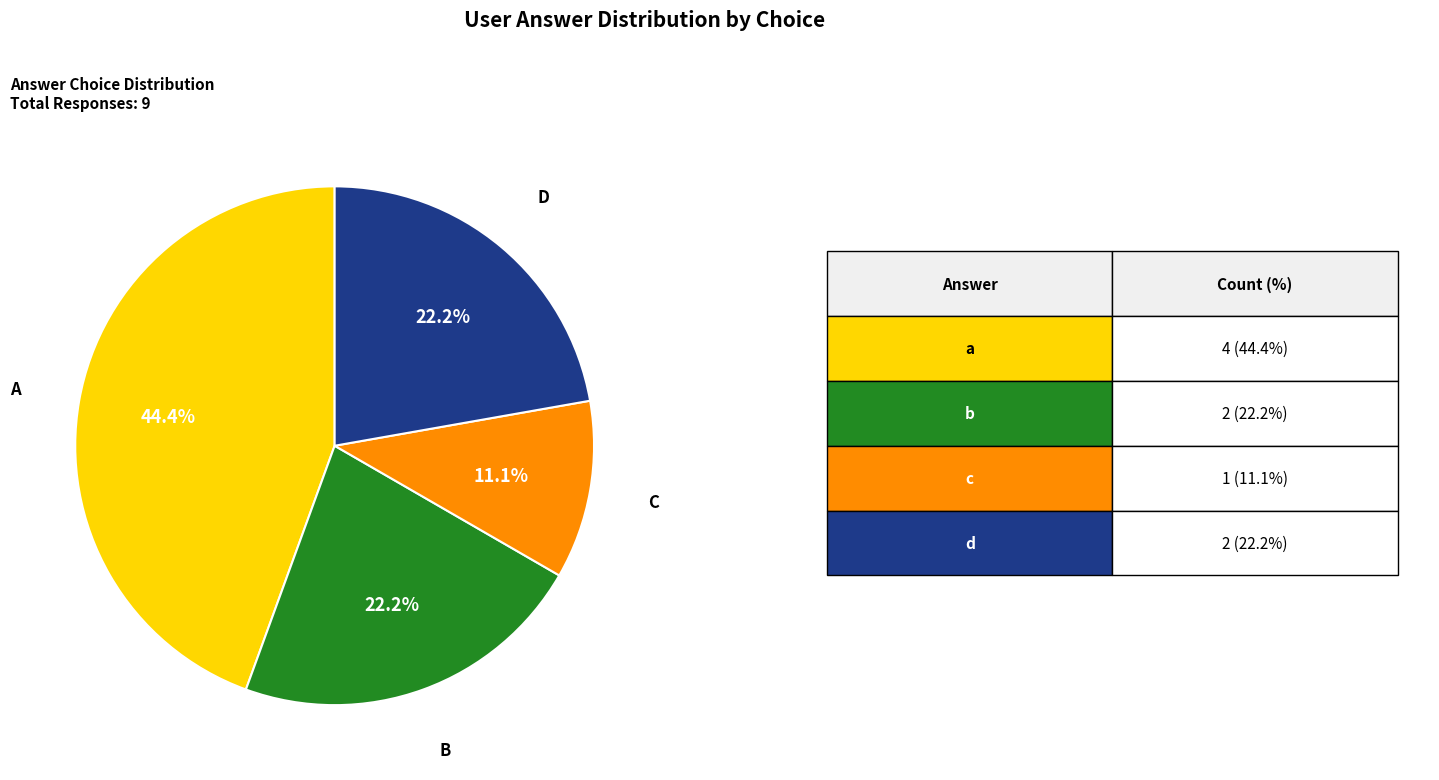

Is there a majority slice in this chart?

No